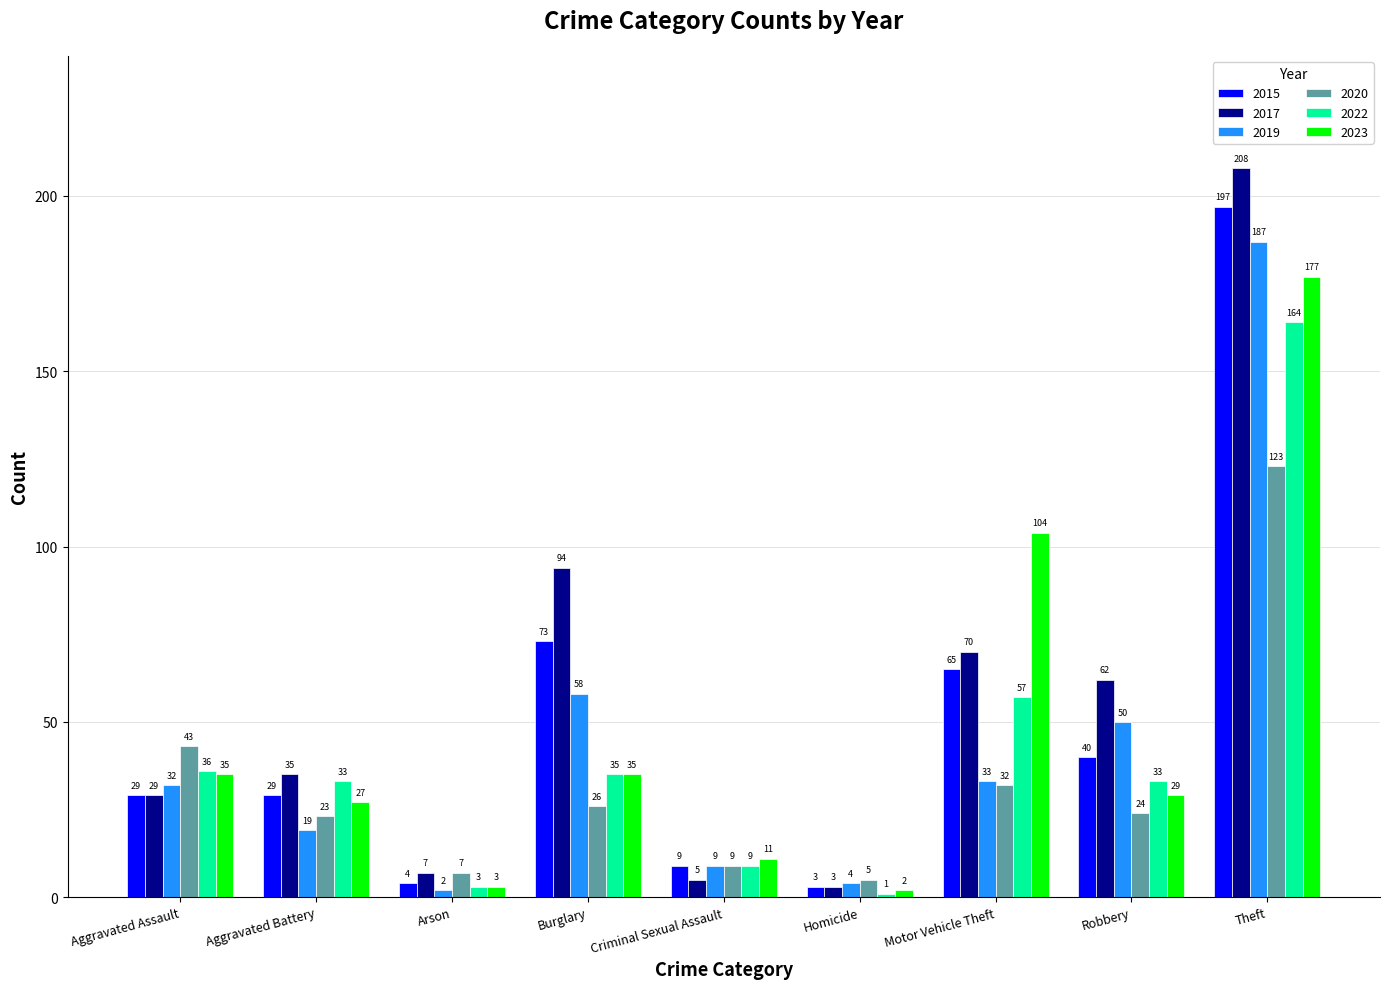

What is the value of the 2019 bar at the 4th from the left?

58